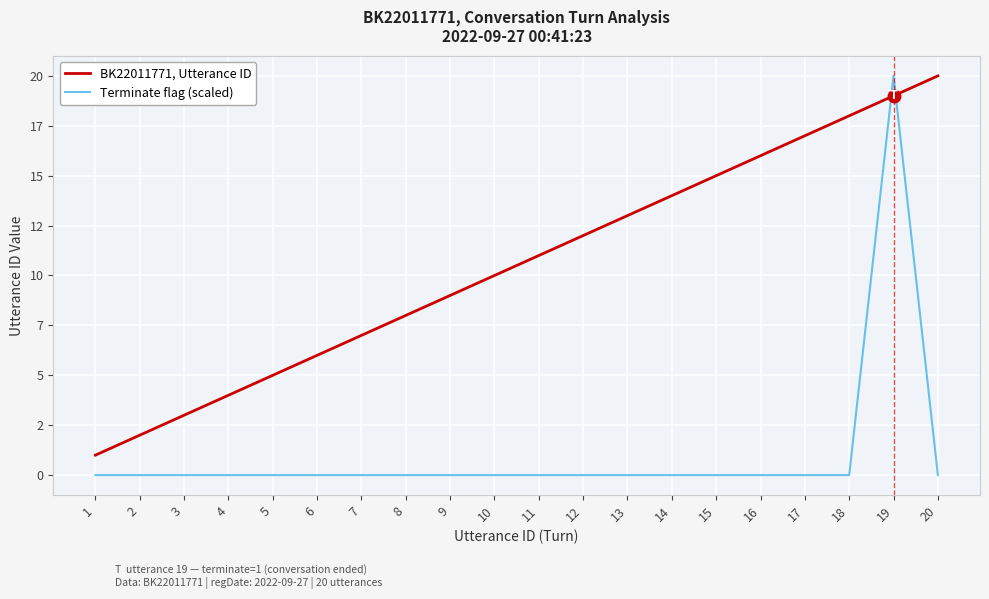

What are all the series names shown in the legend?

BK22011771, Utterance ID, Terminate flag (scaled)